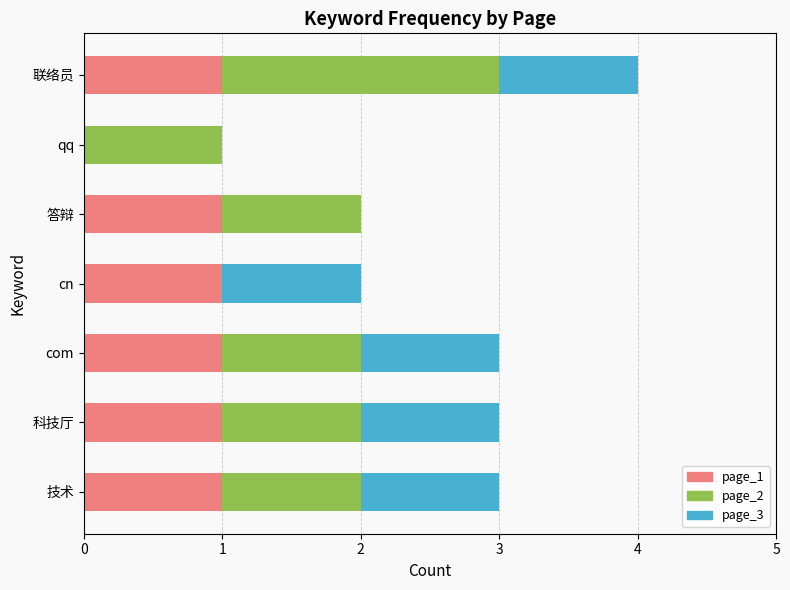

Is it true that page_1 equals 1 at 科技厅?

True